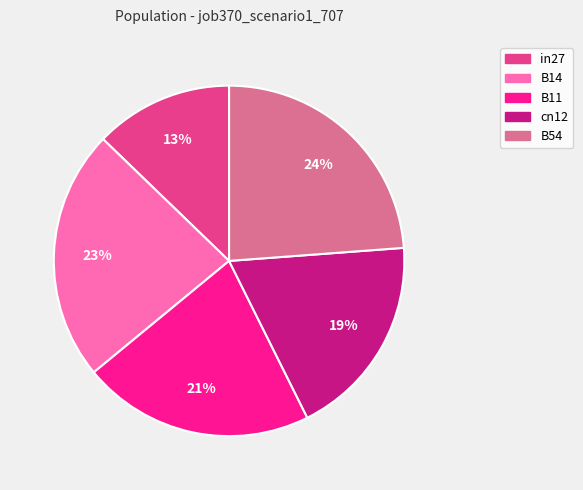

True or false: cn12 accounts for 19% of the total.

True